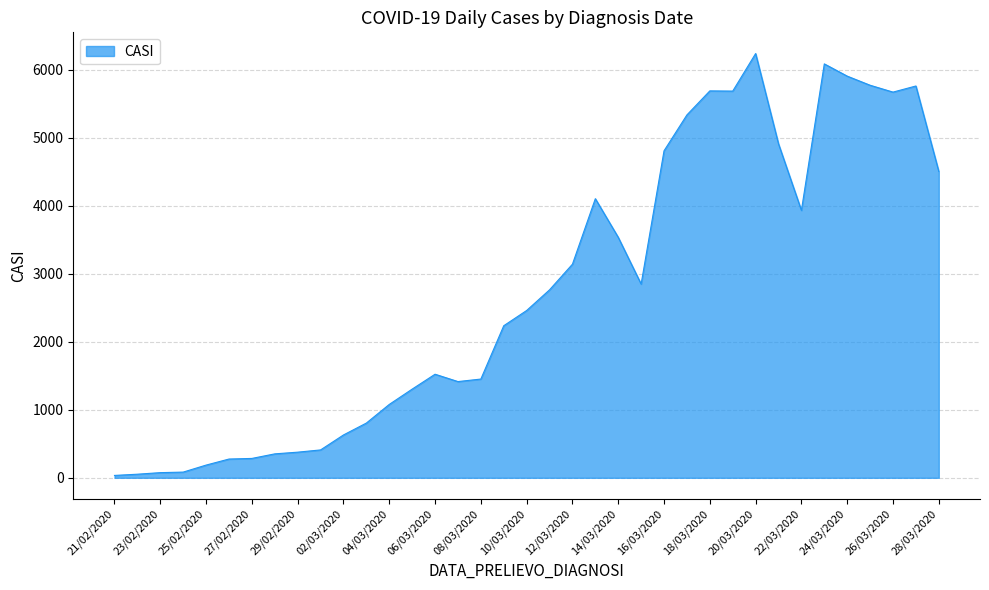

What is the difference between the maximum and minimum values?

6203